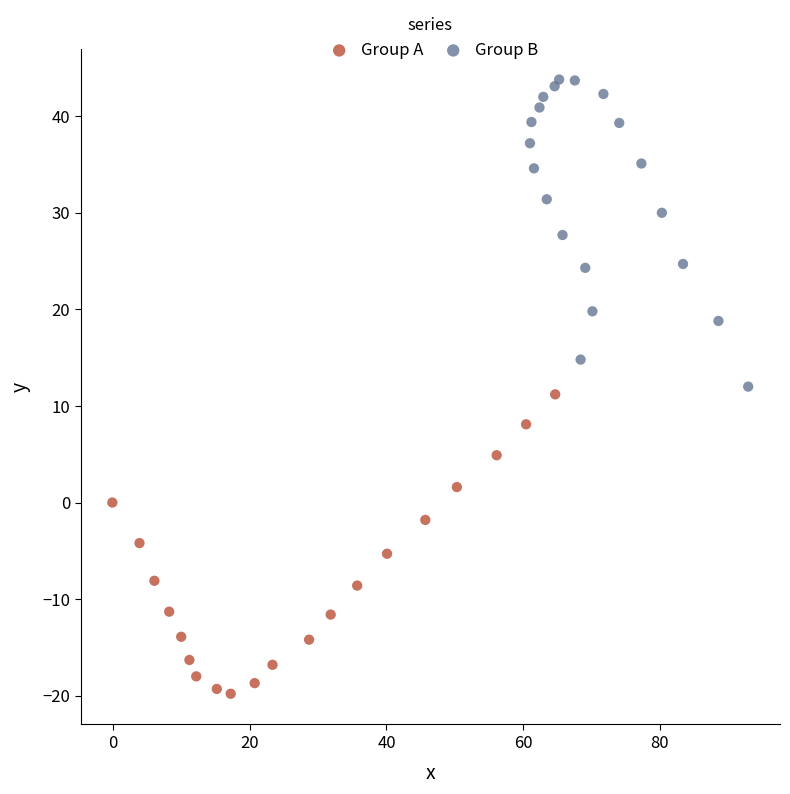

Which series contains the lowest Y value?

Group A